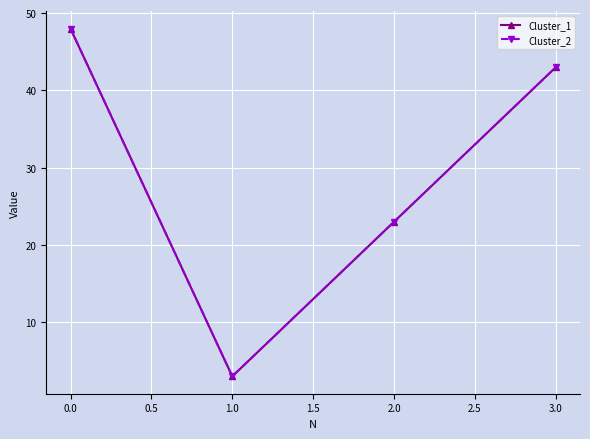

Does the chart display data point markers on the line(s)?

Yes